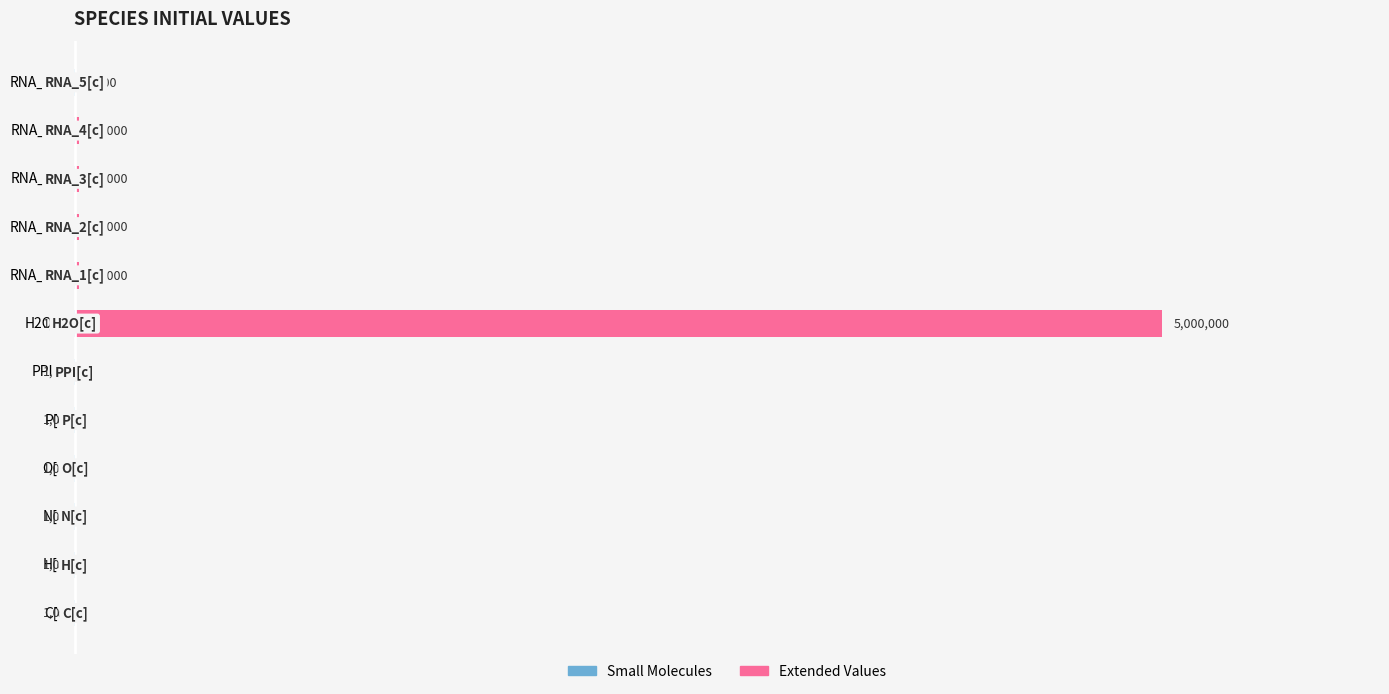

Reading left to right, extract all data points from this chart.

Small Molecules: -1000	-1000	-1000	-1000	-1000	-1000	-1000	-1000	-1000	-1000	-1000	-1100
Extended Values: 0	0	0	0	0	0	5000000	20000	20000	20000	20000	1100